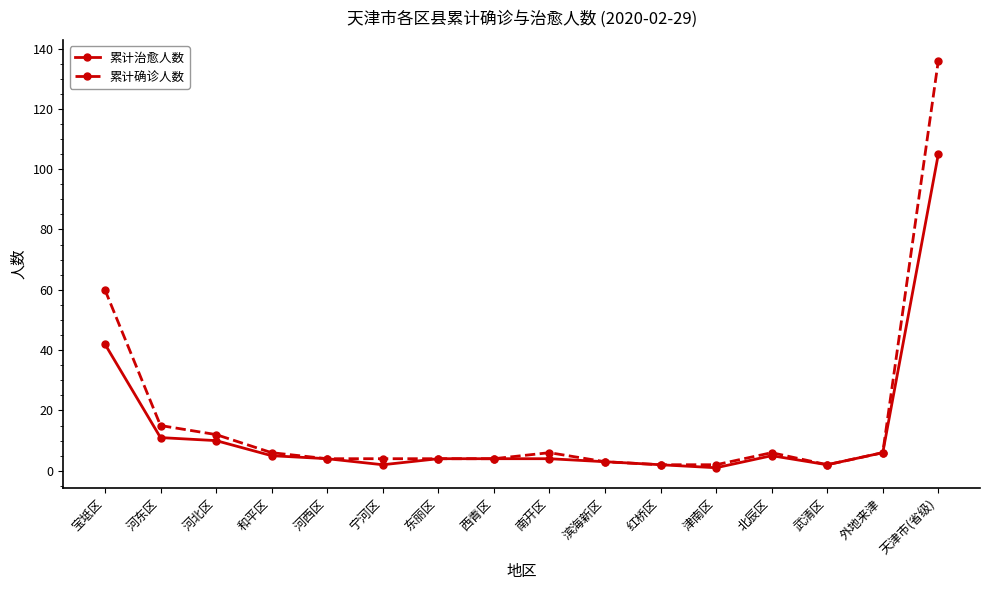

How many categories are shown in the chart?

16